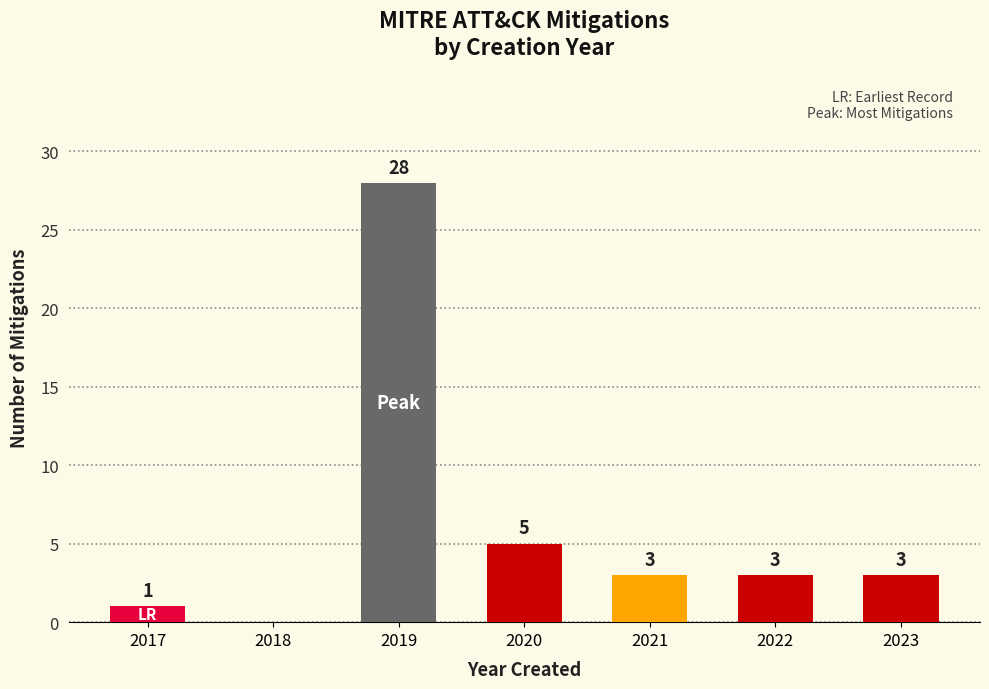

Reading left to right, extract all data points from this chart.

2017=1	2018=0	2019=28	2020=5	2021=3	2022=3	2023=3